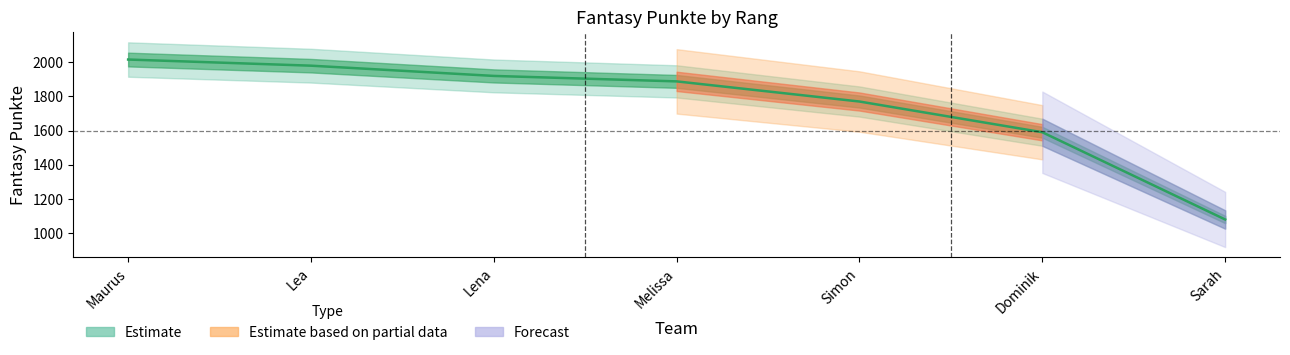

Rank the categories by value from lowest to highest.

Sarah, Dominik, Simon, Melissa, Lena, Lea, Maurus